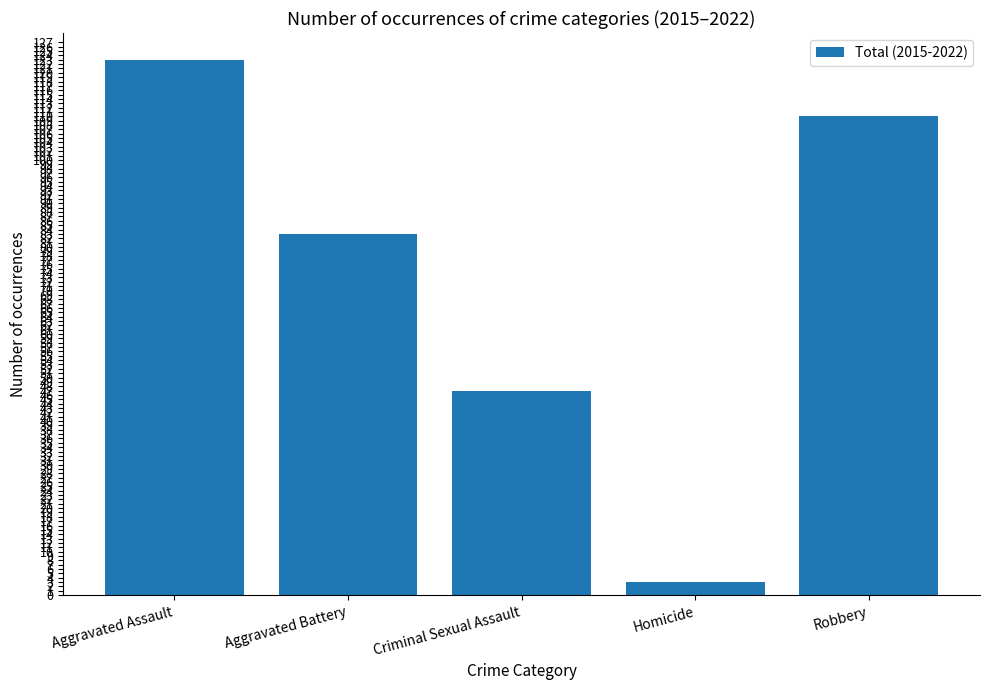

Count the number of data series in this chart.

1